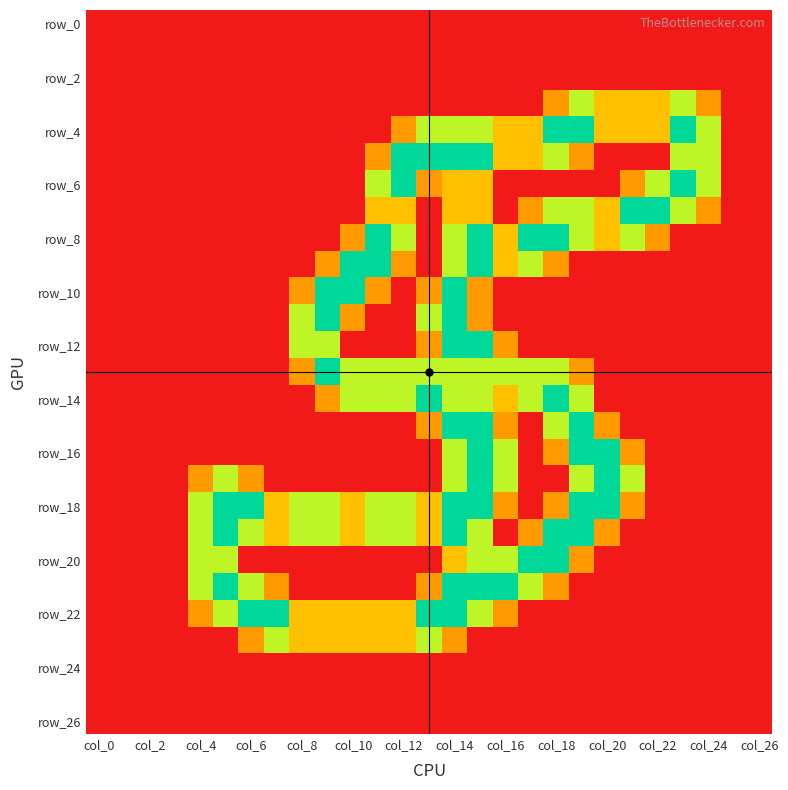

At how many categories does at least one series exceed 1?

21